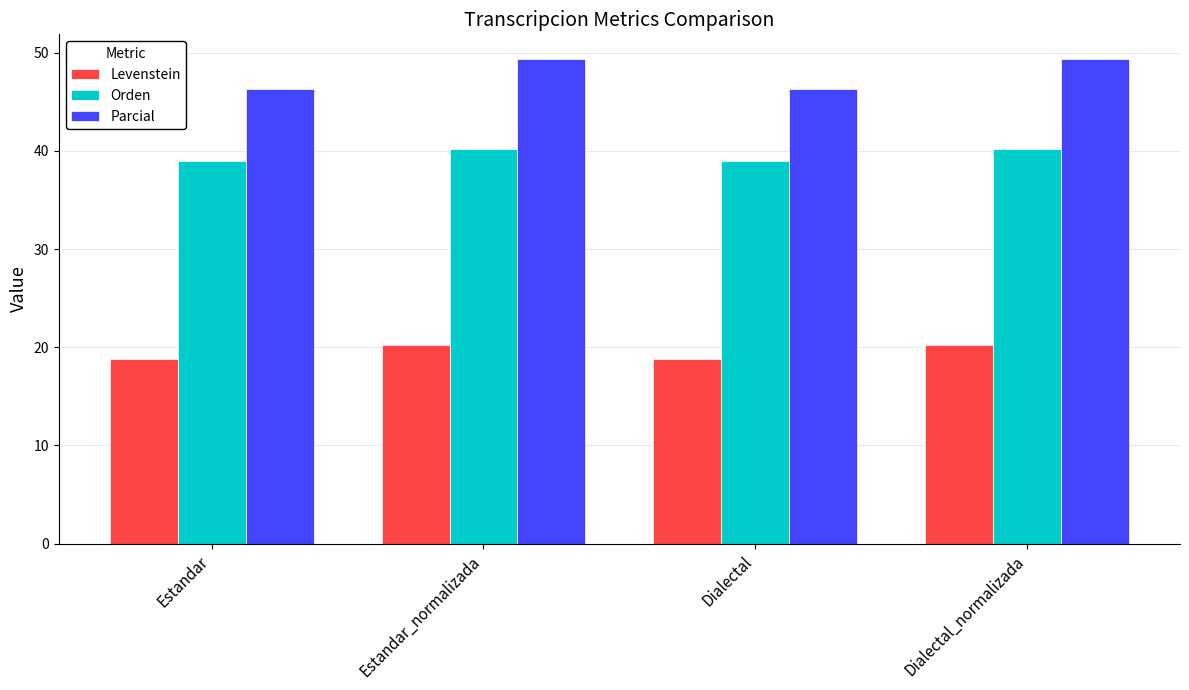

What is the sum of all Levenstein values?

78.2